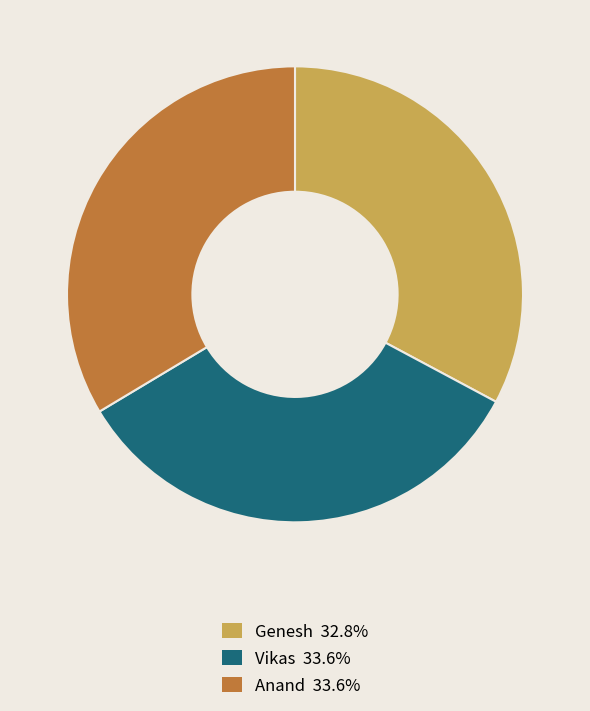

To the nearest percent, what percentage of the pie is Anand?

34%